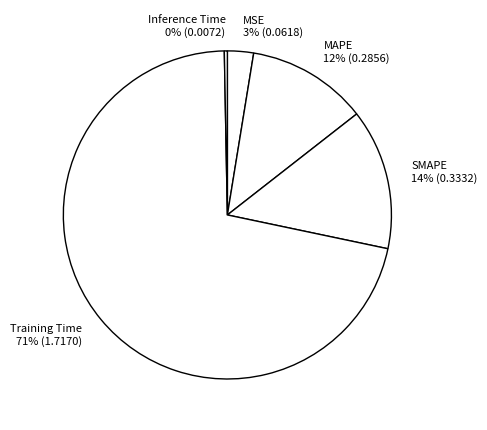

To the nearest percent, what is the difference between the largest and smallest slice percentages?

71%